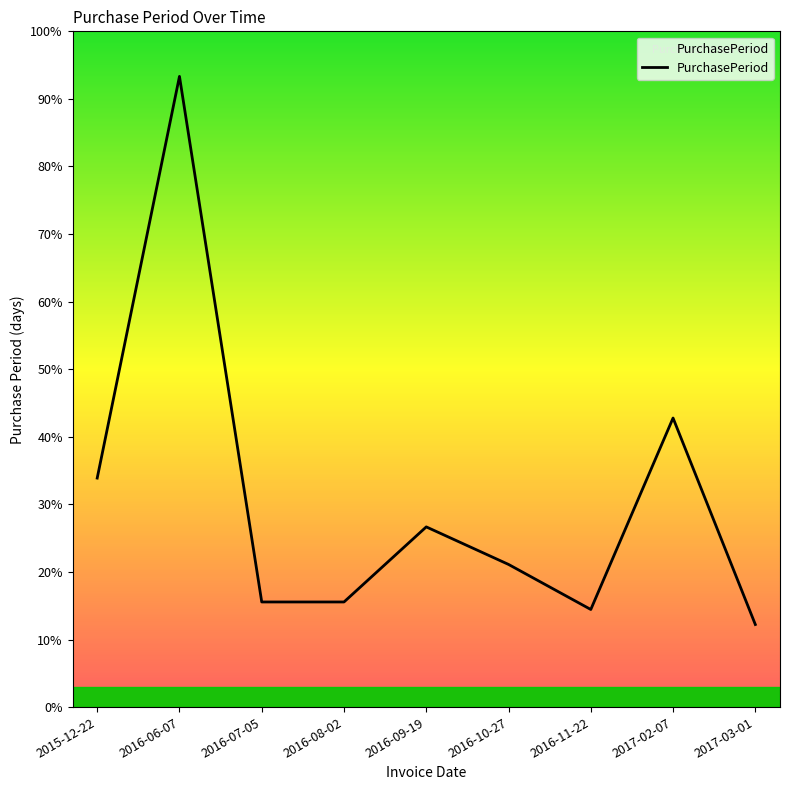

What is the label of the 3rd point from the right?

2016-11-22